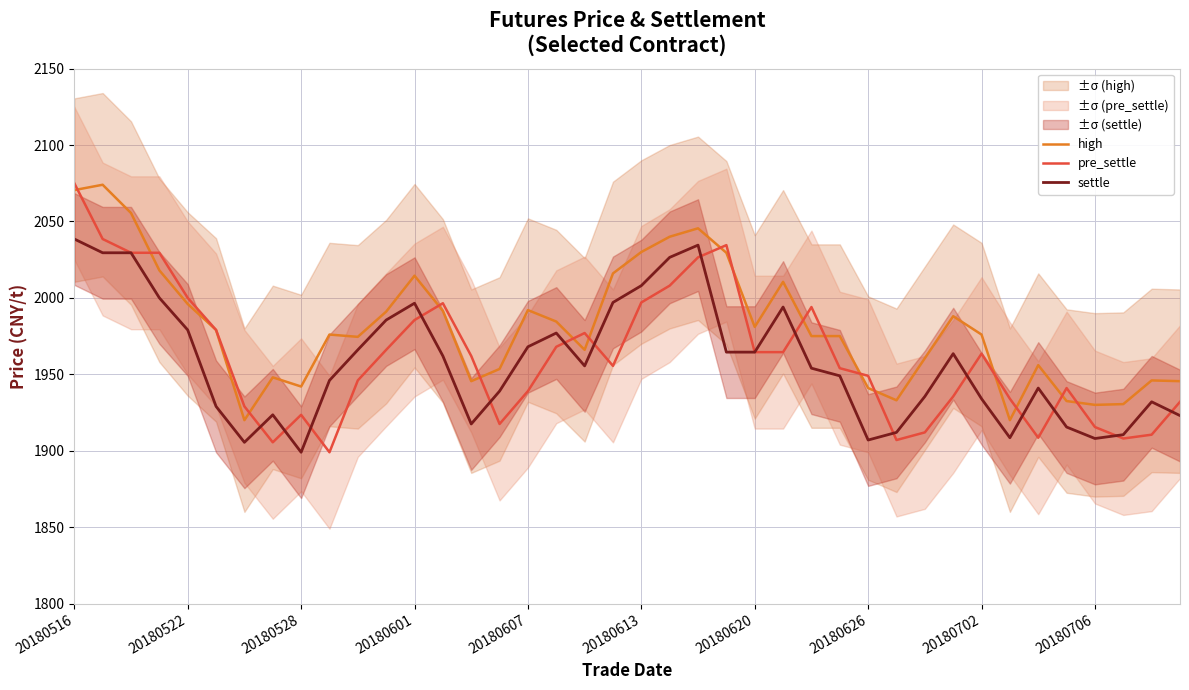

After their last crossing, which series has the higher values: high or pre_settle?

high